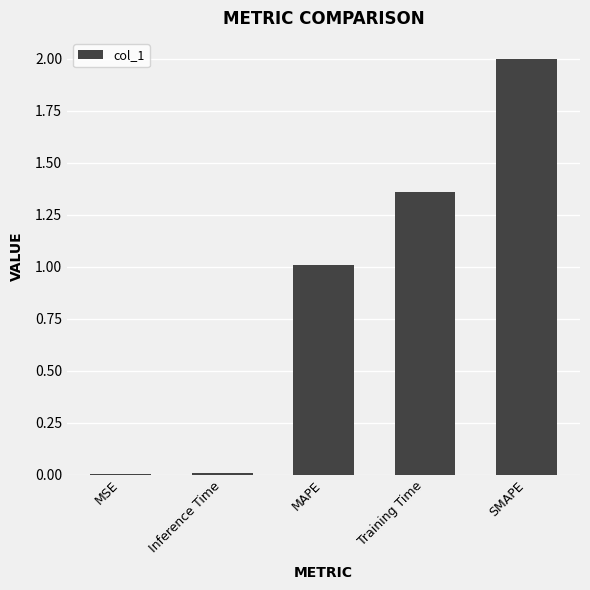

What is the sum of all values?

4.4